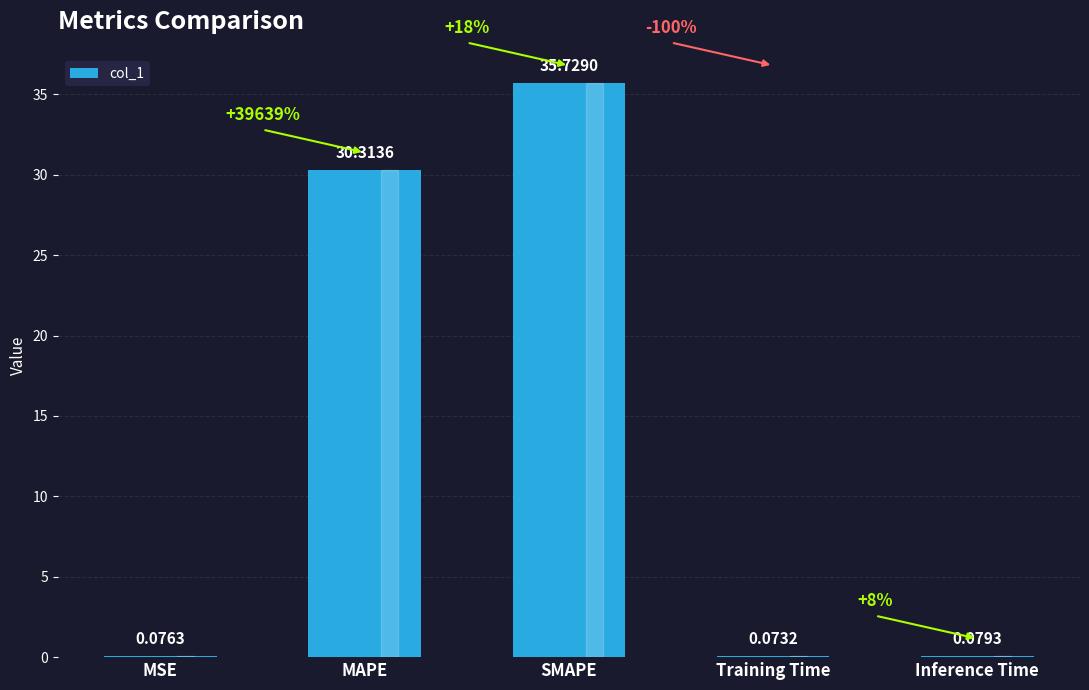

Between Inference Time and Training Time, which is larger?

Inference Time